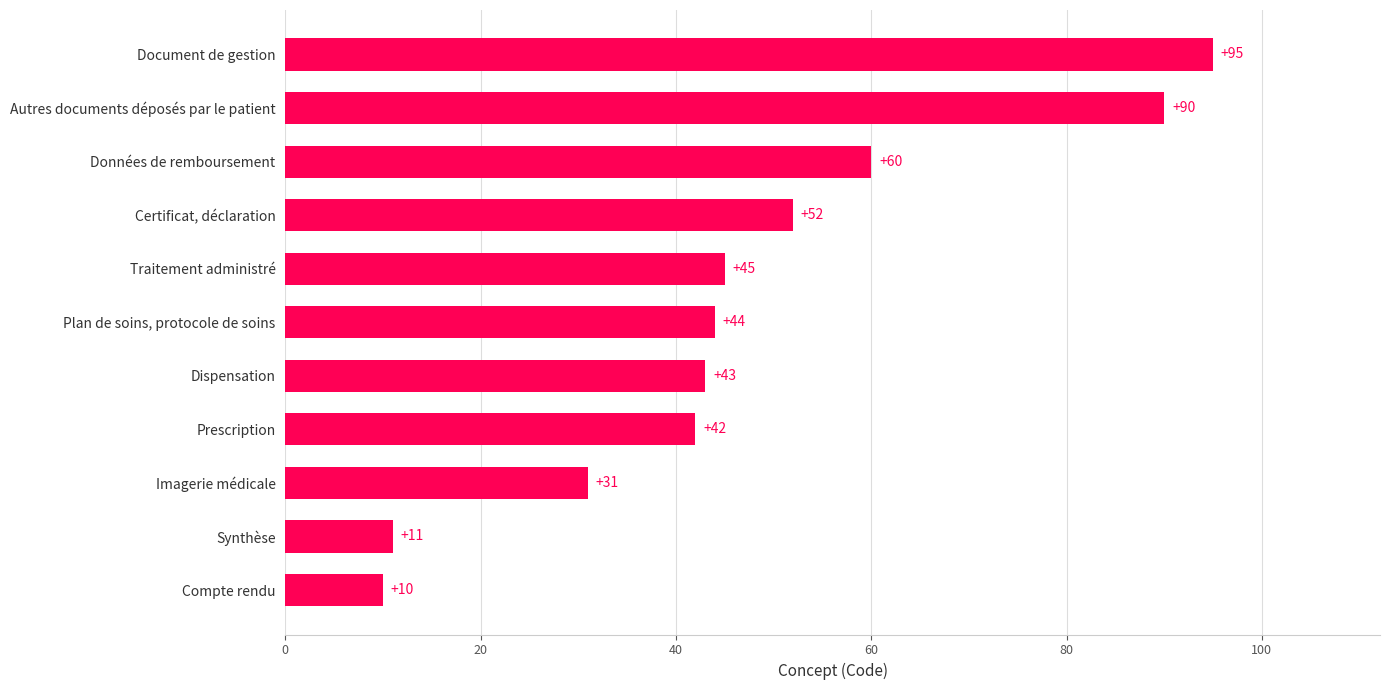

Approximately how many times larger is the value at Prescription compared to Traitement administré?

0.9